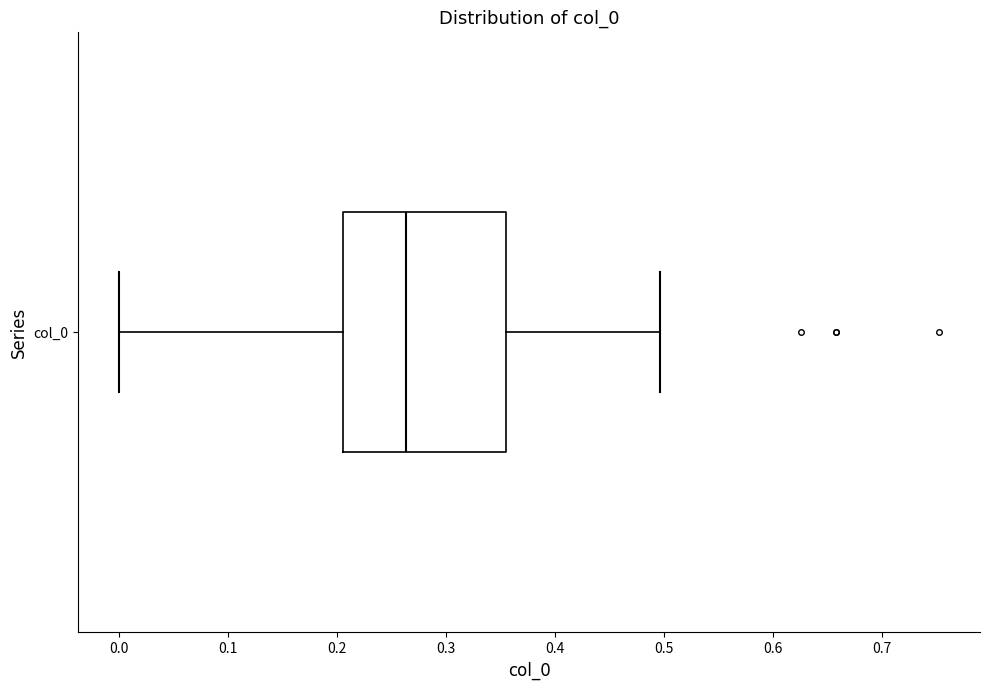

Read this box plot against the x-axis: the position of the median line, the range covered by the box, and the ends of both whiskers. The values are not printed on the chart, so give them approximately, as read against the axis.

median 0.26, box 0.21 to 0.35, whiskers 0.00 to 0.50